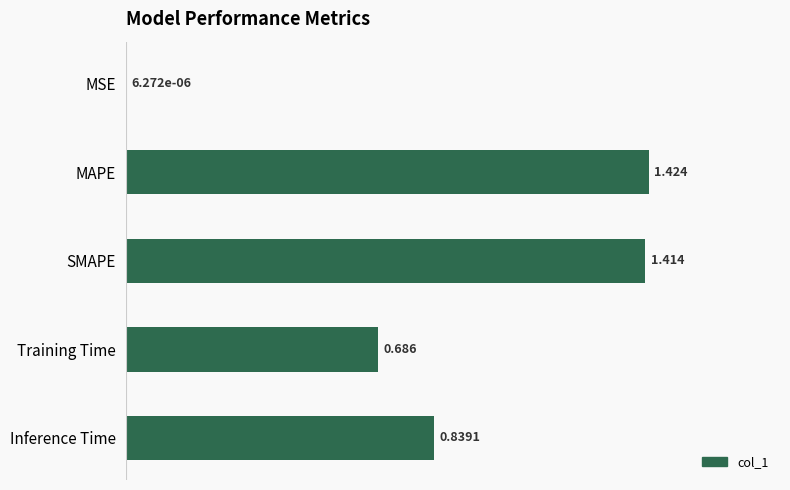

Which category has the highest value across all series?

MAPE